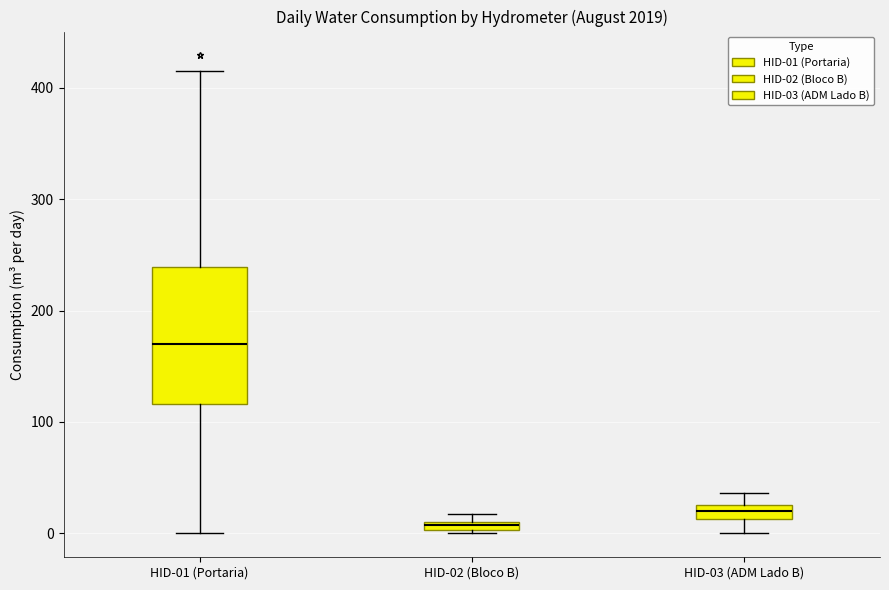

Which box has the highest median line?

HID-01 (Portaria)